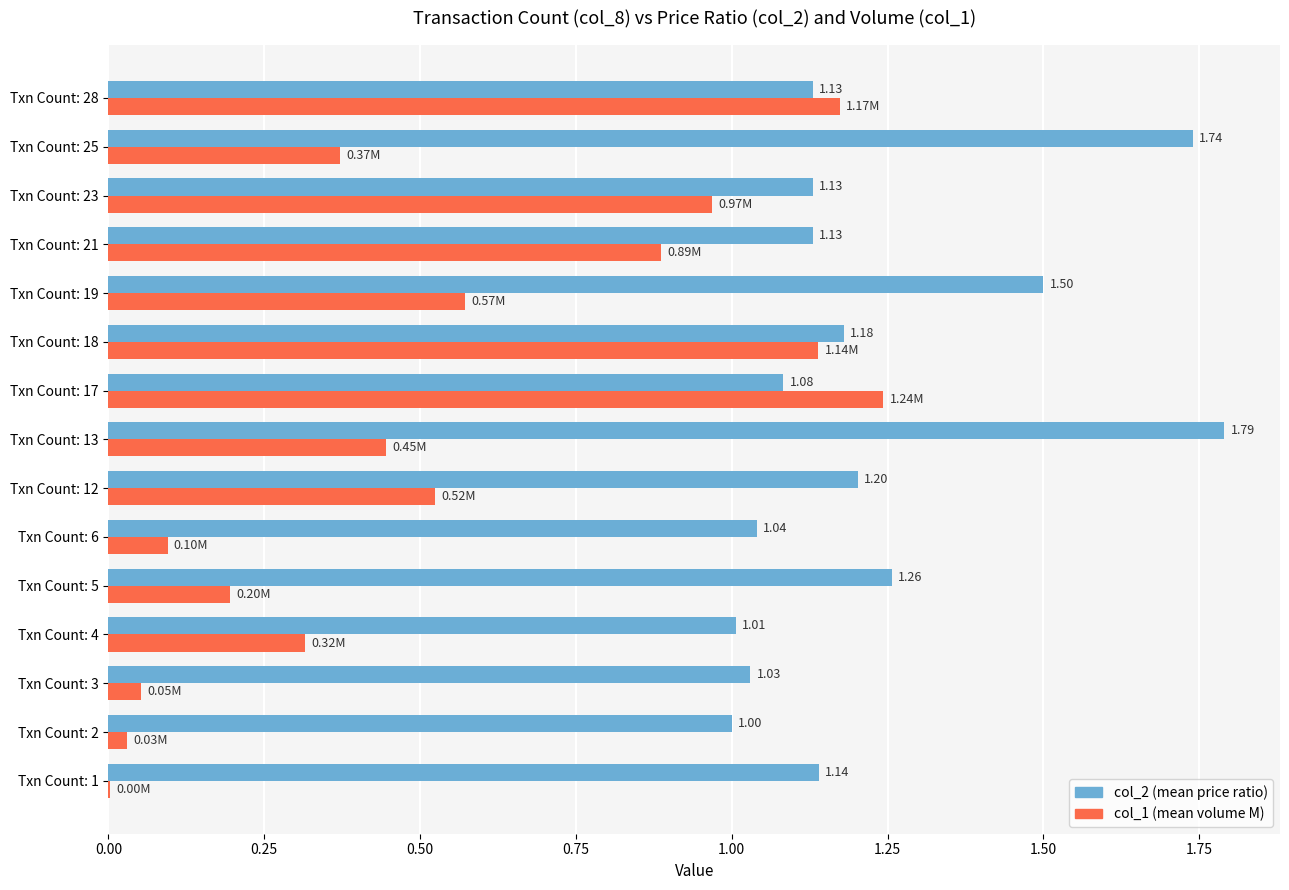

Which series changed the most between Txn Count: 6 and Txn Count: 21?

col_1 (mean volume M)